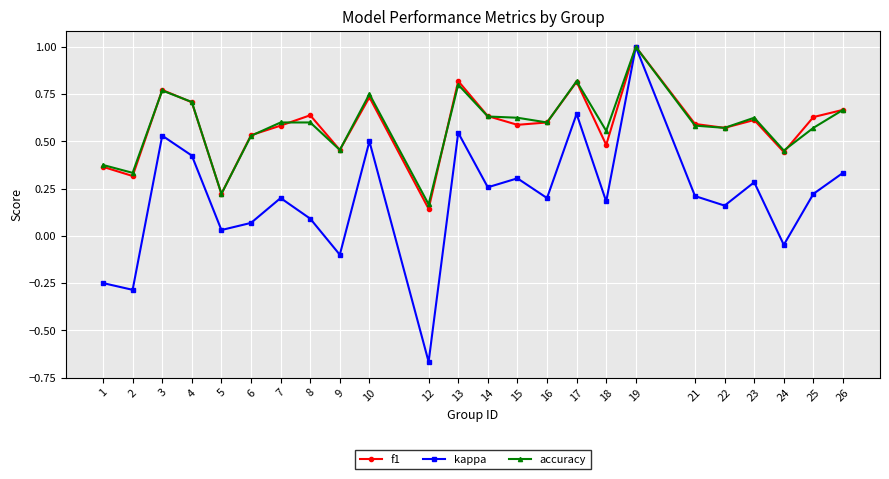

What is the difference between the maximum and minimum values in the f1 series?

0.9